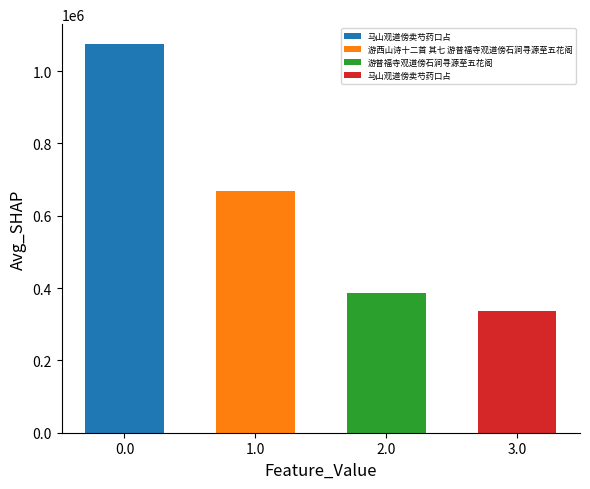

List the labels in order of value, largest first.

马山观道傍卖芍药口占, 游西山诗十二首 其七 游普福寺观道傍石涧寻源至五花阁, 游普福寺观道傍石涧寻源至五花阁, 马山观道傍卖芍药口占